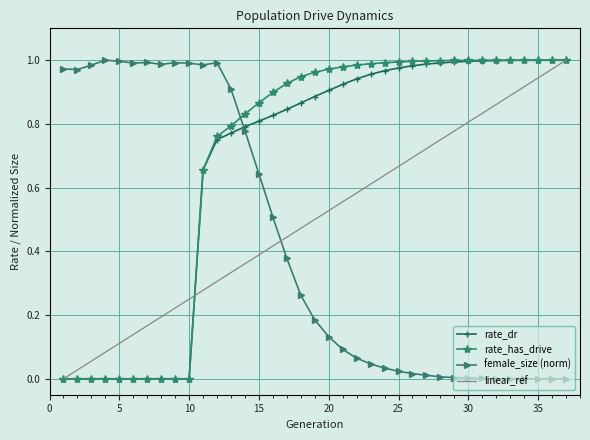

How many intersections are there between female_size (norm) and rate_has_drive?

1